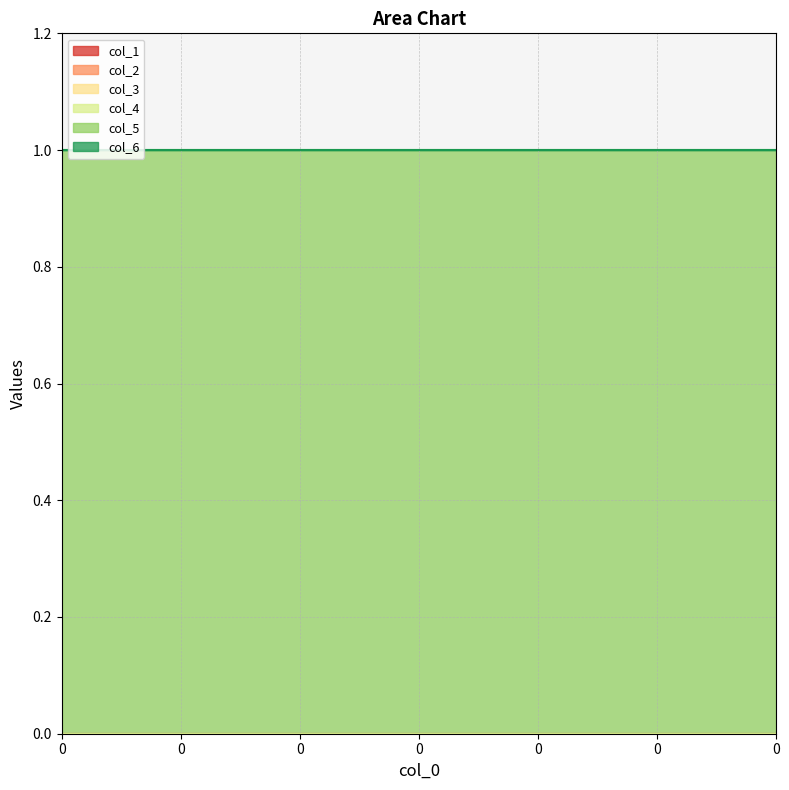

Reading left to right, list all the values displayed in this chart.

col_1: 0=0	0=0	0=0	0=0	0=0	0=0	0=0
col_2: 0=0	0=0	0=0	0=0	0=0	0=0	0=0
col_3: 0=0	0=0	0=0	0=0	0=0	0=0	0=0
col_4: 0=0	0=0	0=0	0=0	0=0	0=0	0=0
col_5: 0=1	0=1	0=1	0=1	0=1	0=1	0=1
col_6: 0=0	0=0	0=0	0=0	0=0	0=0	0=0